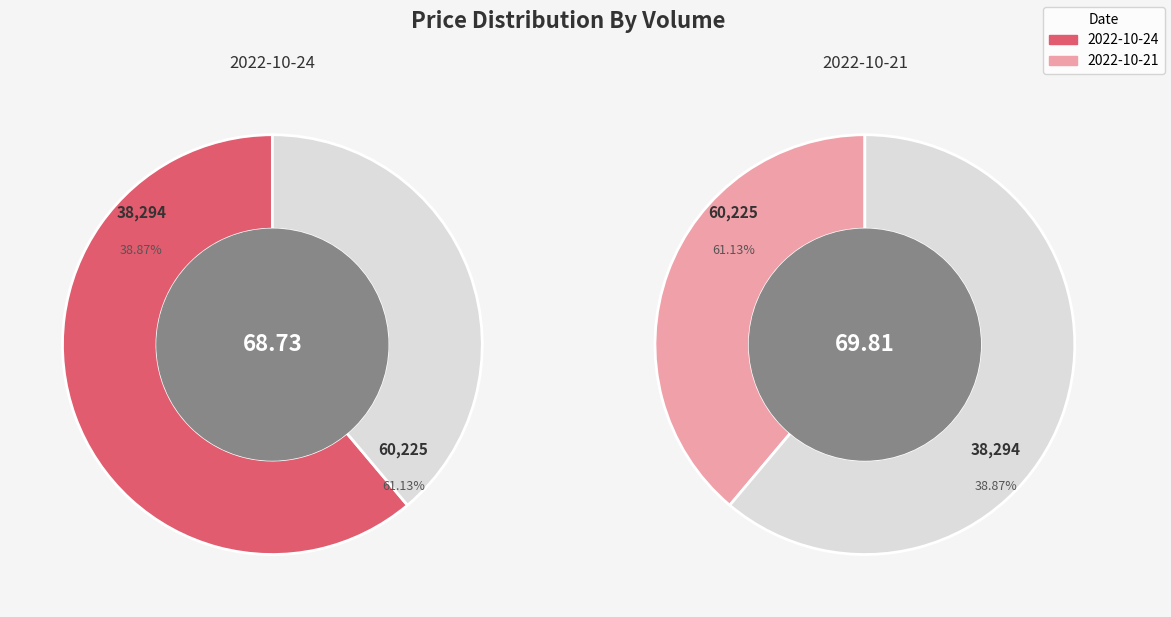

The 60225 slice represents 37% of the pie. True or false?

False